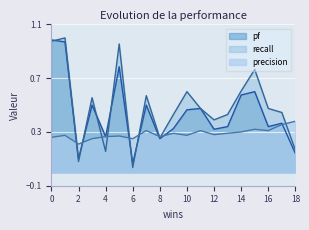

Which series has the widest spread of values?

recall